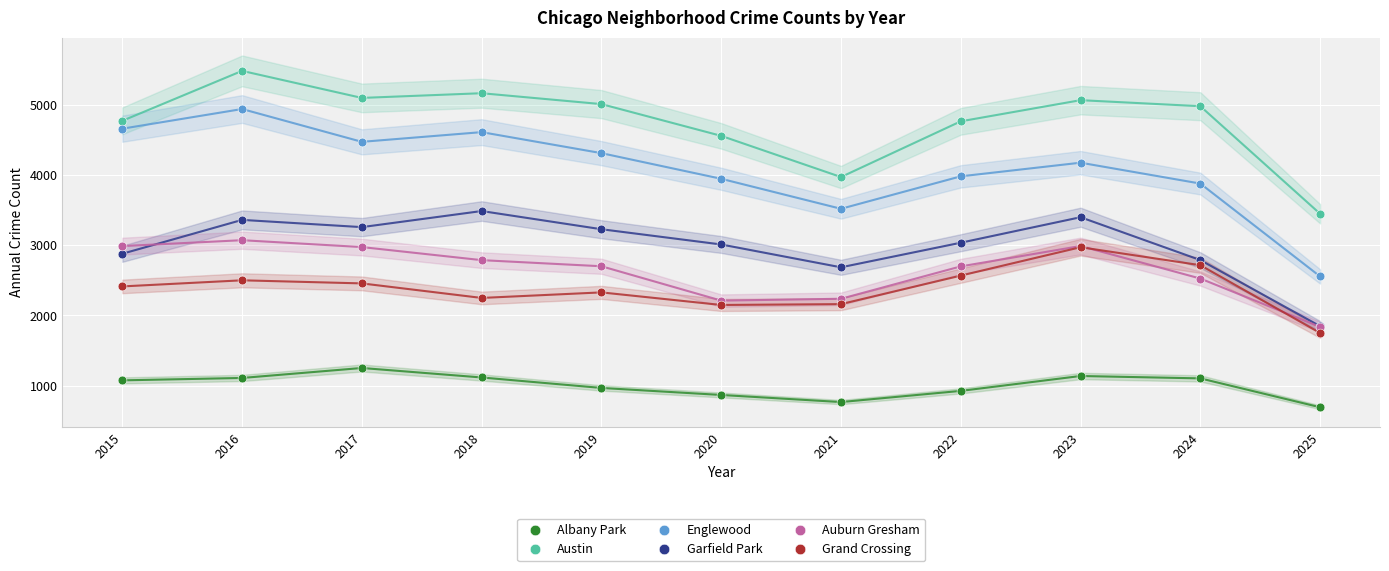

In the Englewood series, what Y value is closest to 3746?

3877